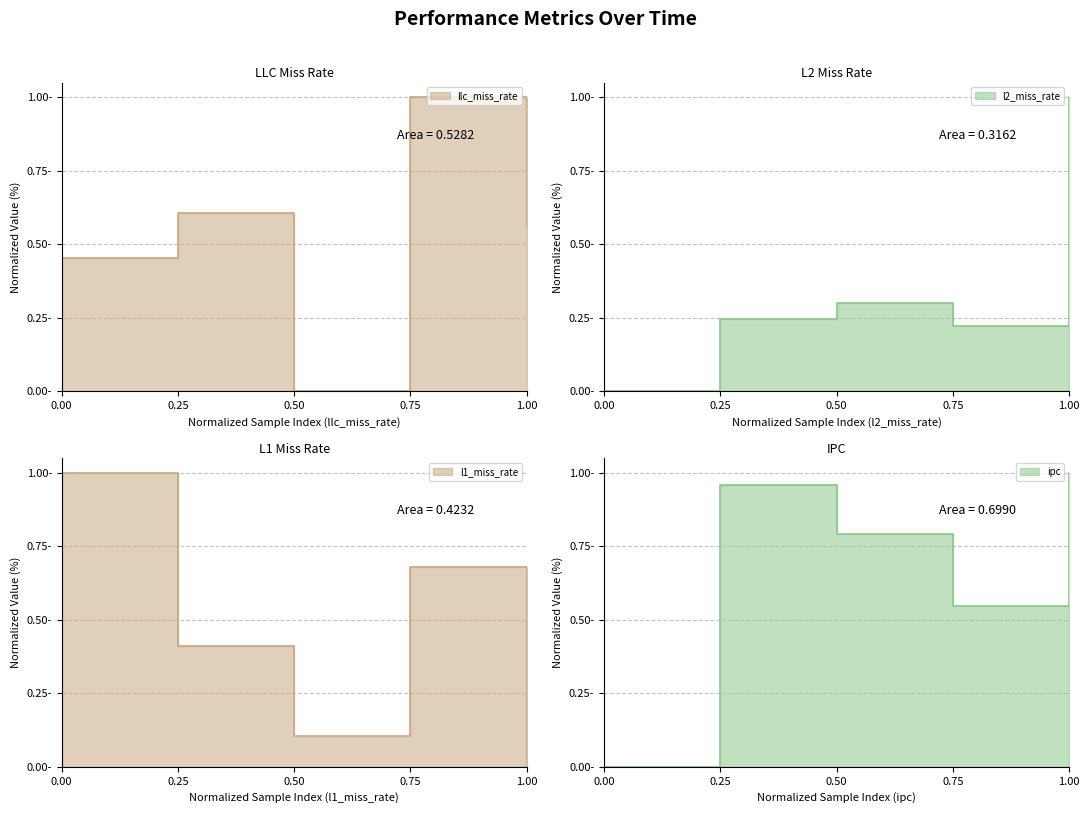

What is the difference between the ipc values at 0.50 and 1.00?

0.2